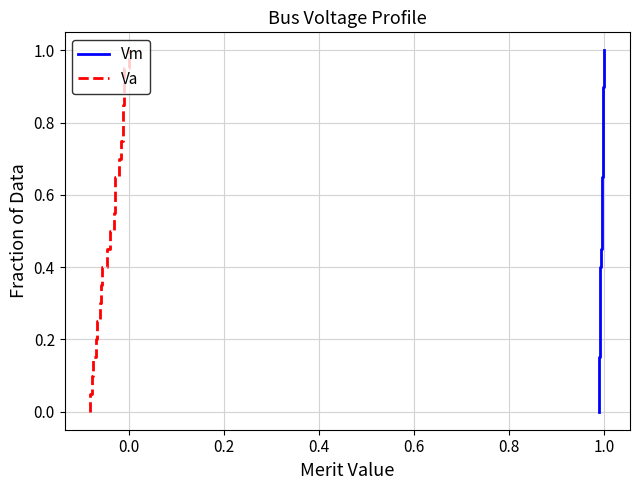

True or false: Vm and Va cross at least once.

False